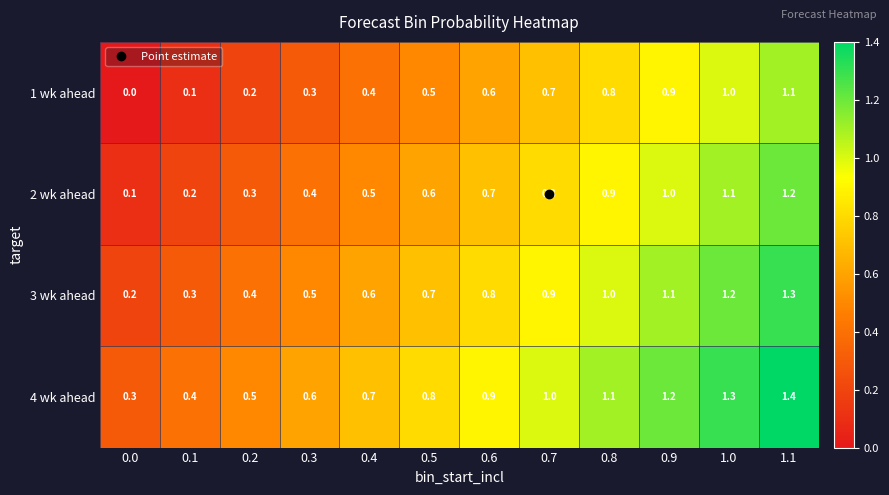

What is the spread (max minus min) of values at 0.3?

0.3